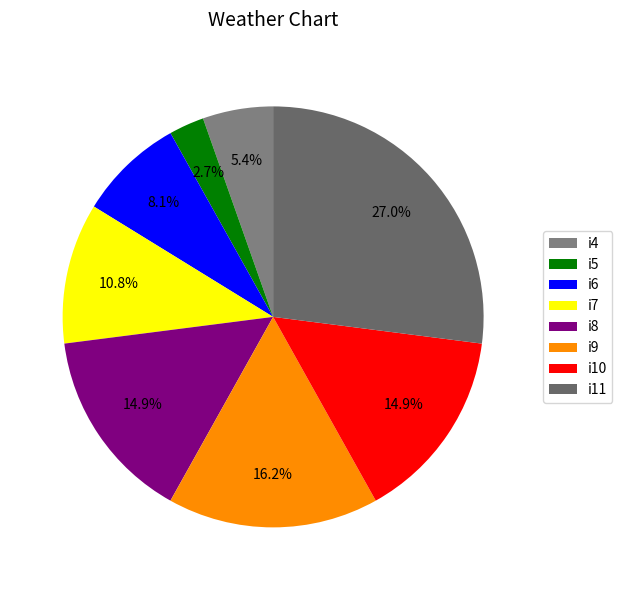

How many segments does this pie chart have?

8